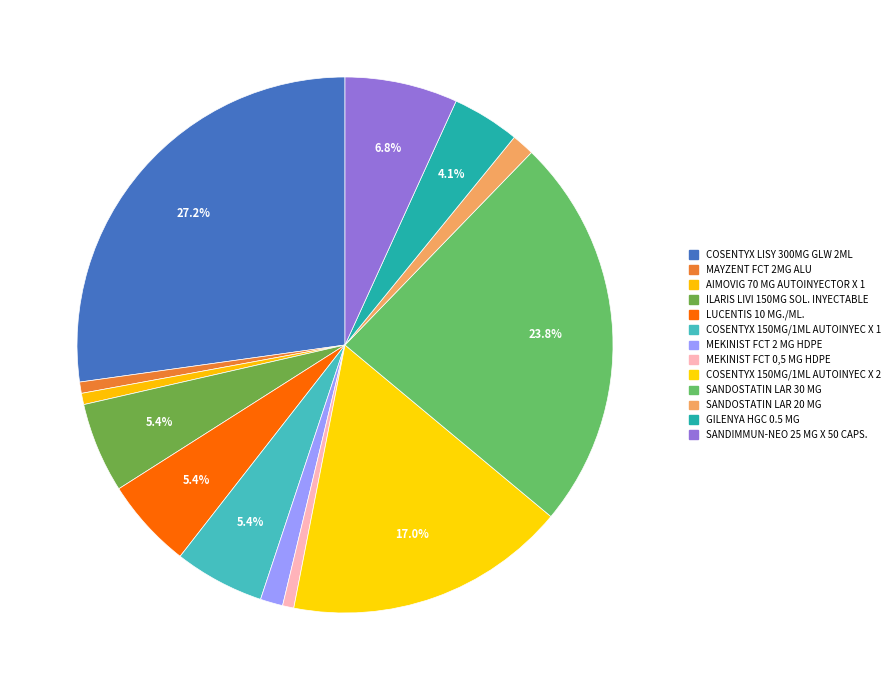

Combined, what portion of the pie is ILARIS LIVI 150MG SOL. INYECTABLE and SANDOSTATIN LAR 20 MG?

6.8%